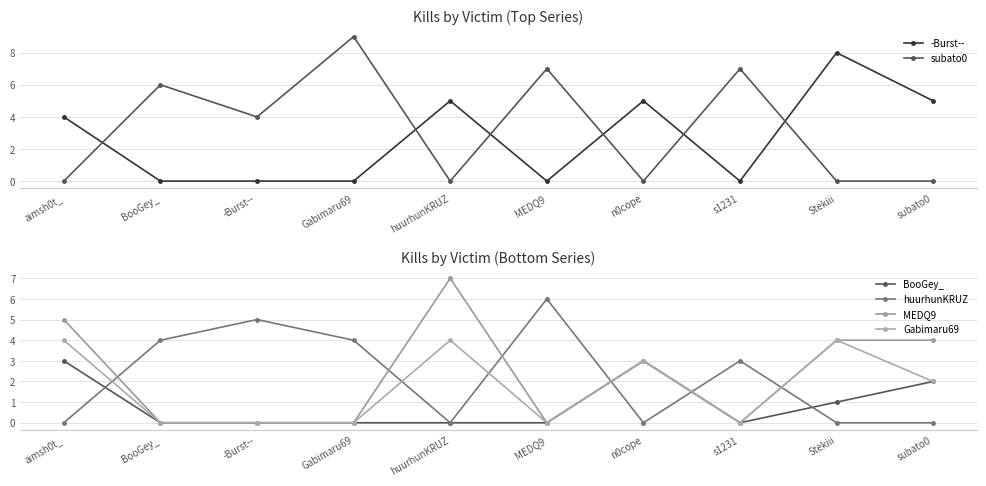

Between which two adjacent categories do subato0 and huurhunKRUZ first intersect?

BooGey_ and -Burst--